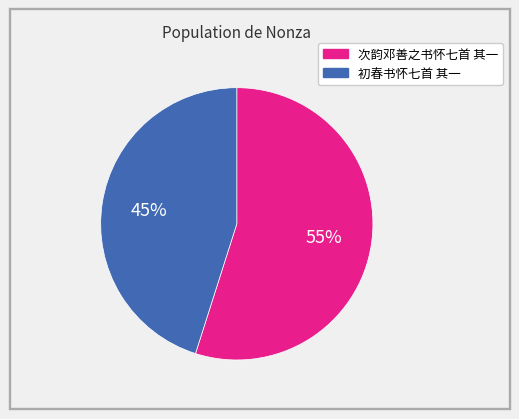

To the nearest percent, what percentage of the pie is 次韵邓善之书怀七首 其一?

55%